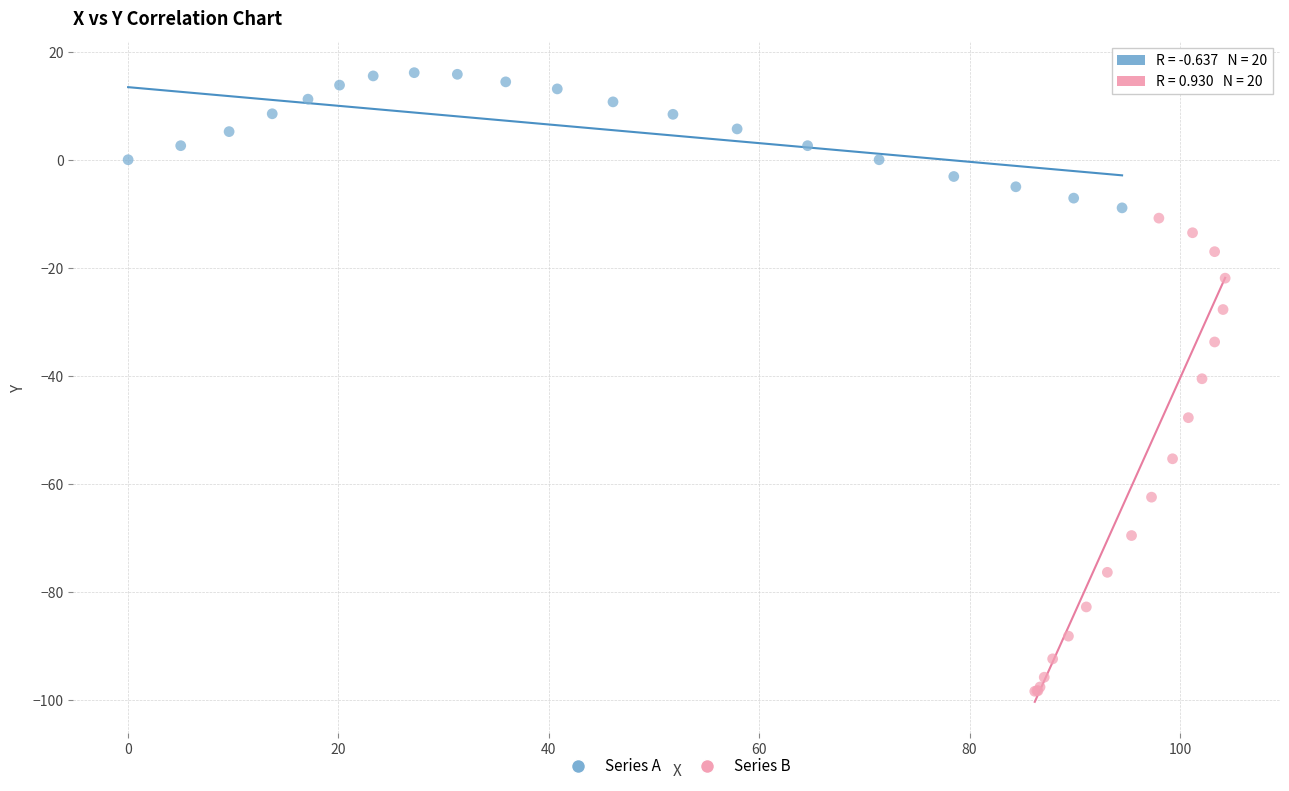

Which series reaches the maximum Y coordinate?

Series A